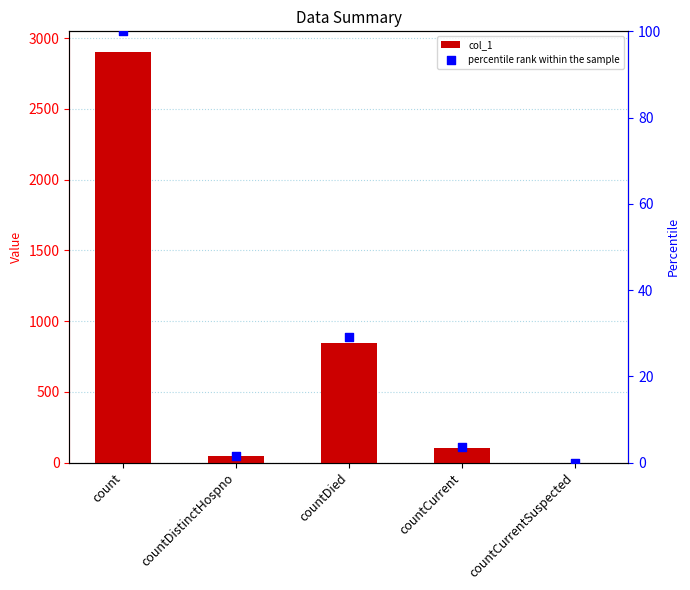

What is the total value across all series at countDistinctHospno?

46.6